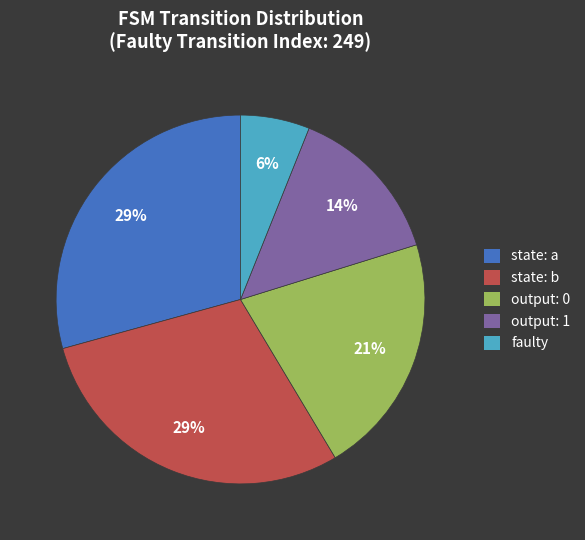

To the nearest percent, what portion does output: 0 represent?

21%